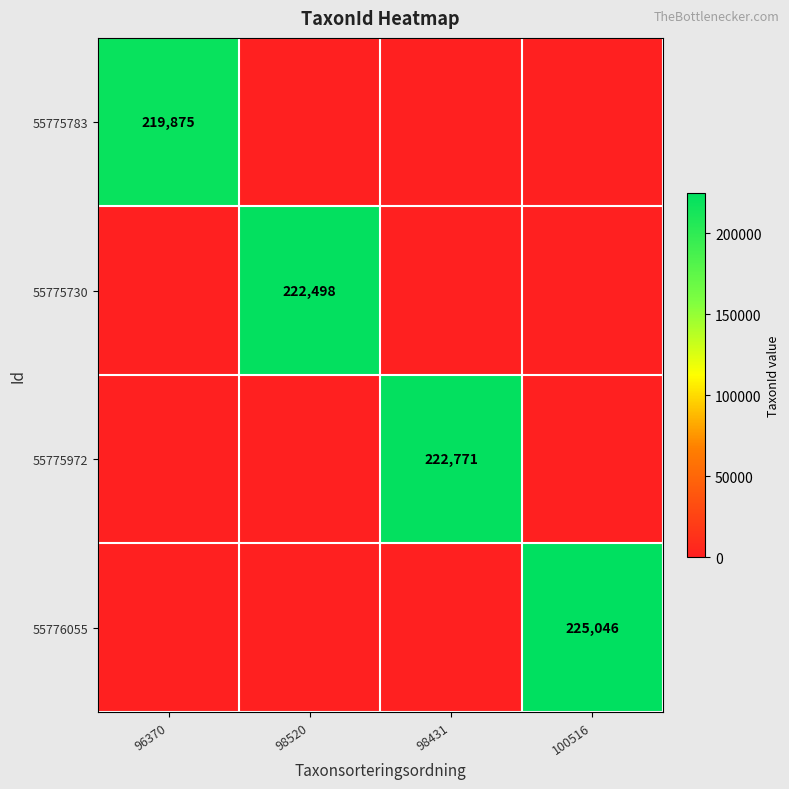

Is it true that 55775783 equals 219875 at 96370?

True